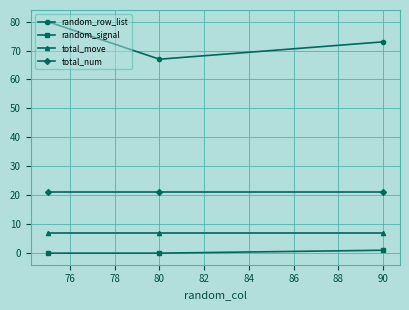

What is the value of the total_move point at the 1st from the left?

7